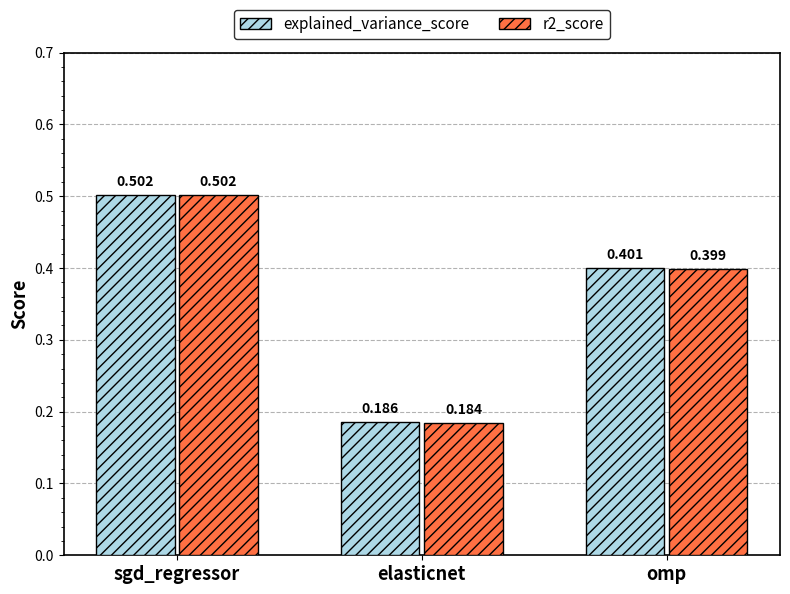

What is the label of the 2nd bar from the left?

elasticnet